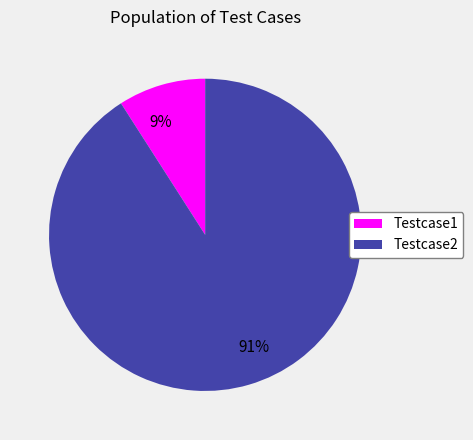

Which slice is the smallest?

Testcase1